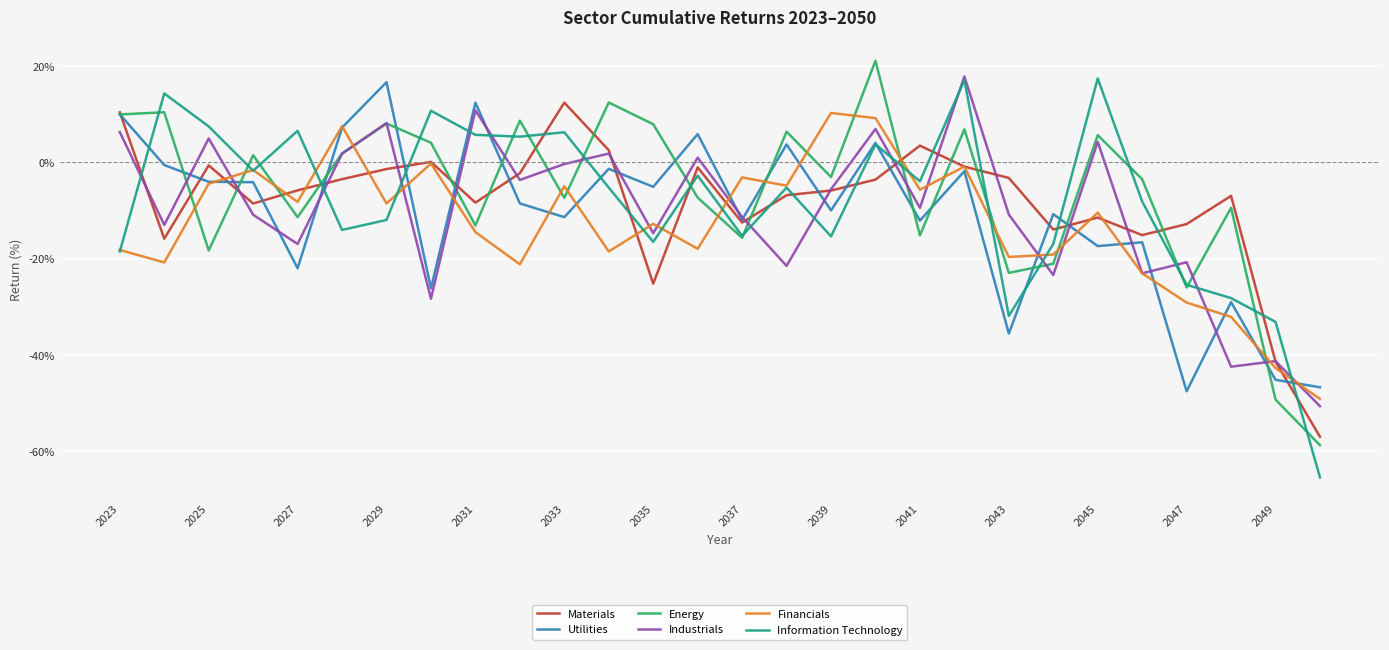

What is the greatest value displayed?

21.0